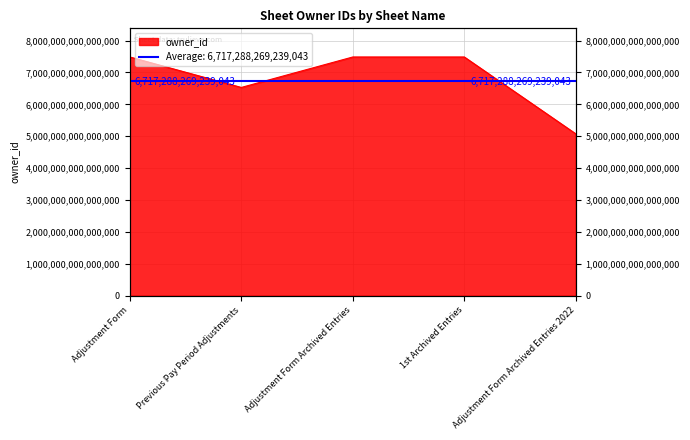

How many lines are shown in the chart?

1